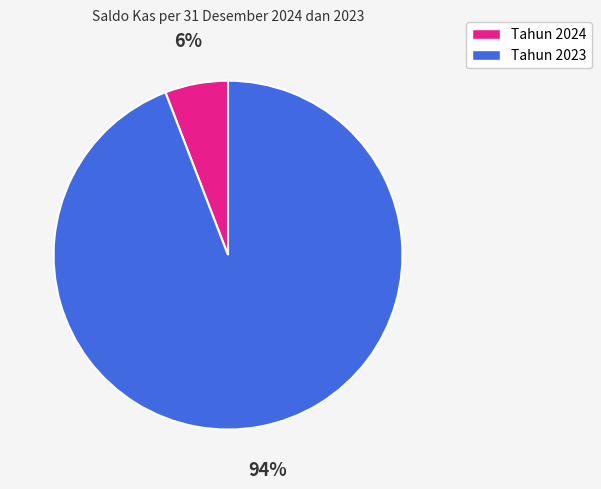

To the nearest percent, what is the difference between the largest and smallest slice percentages?

88%